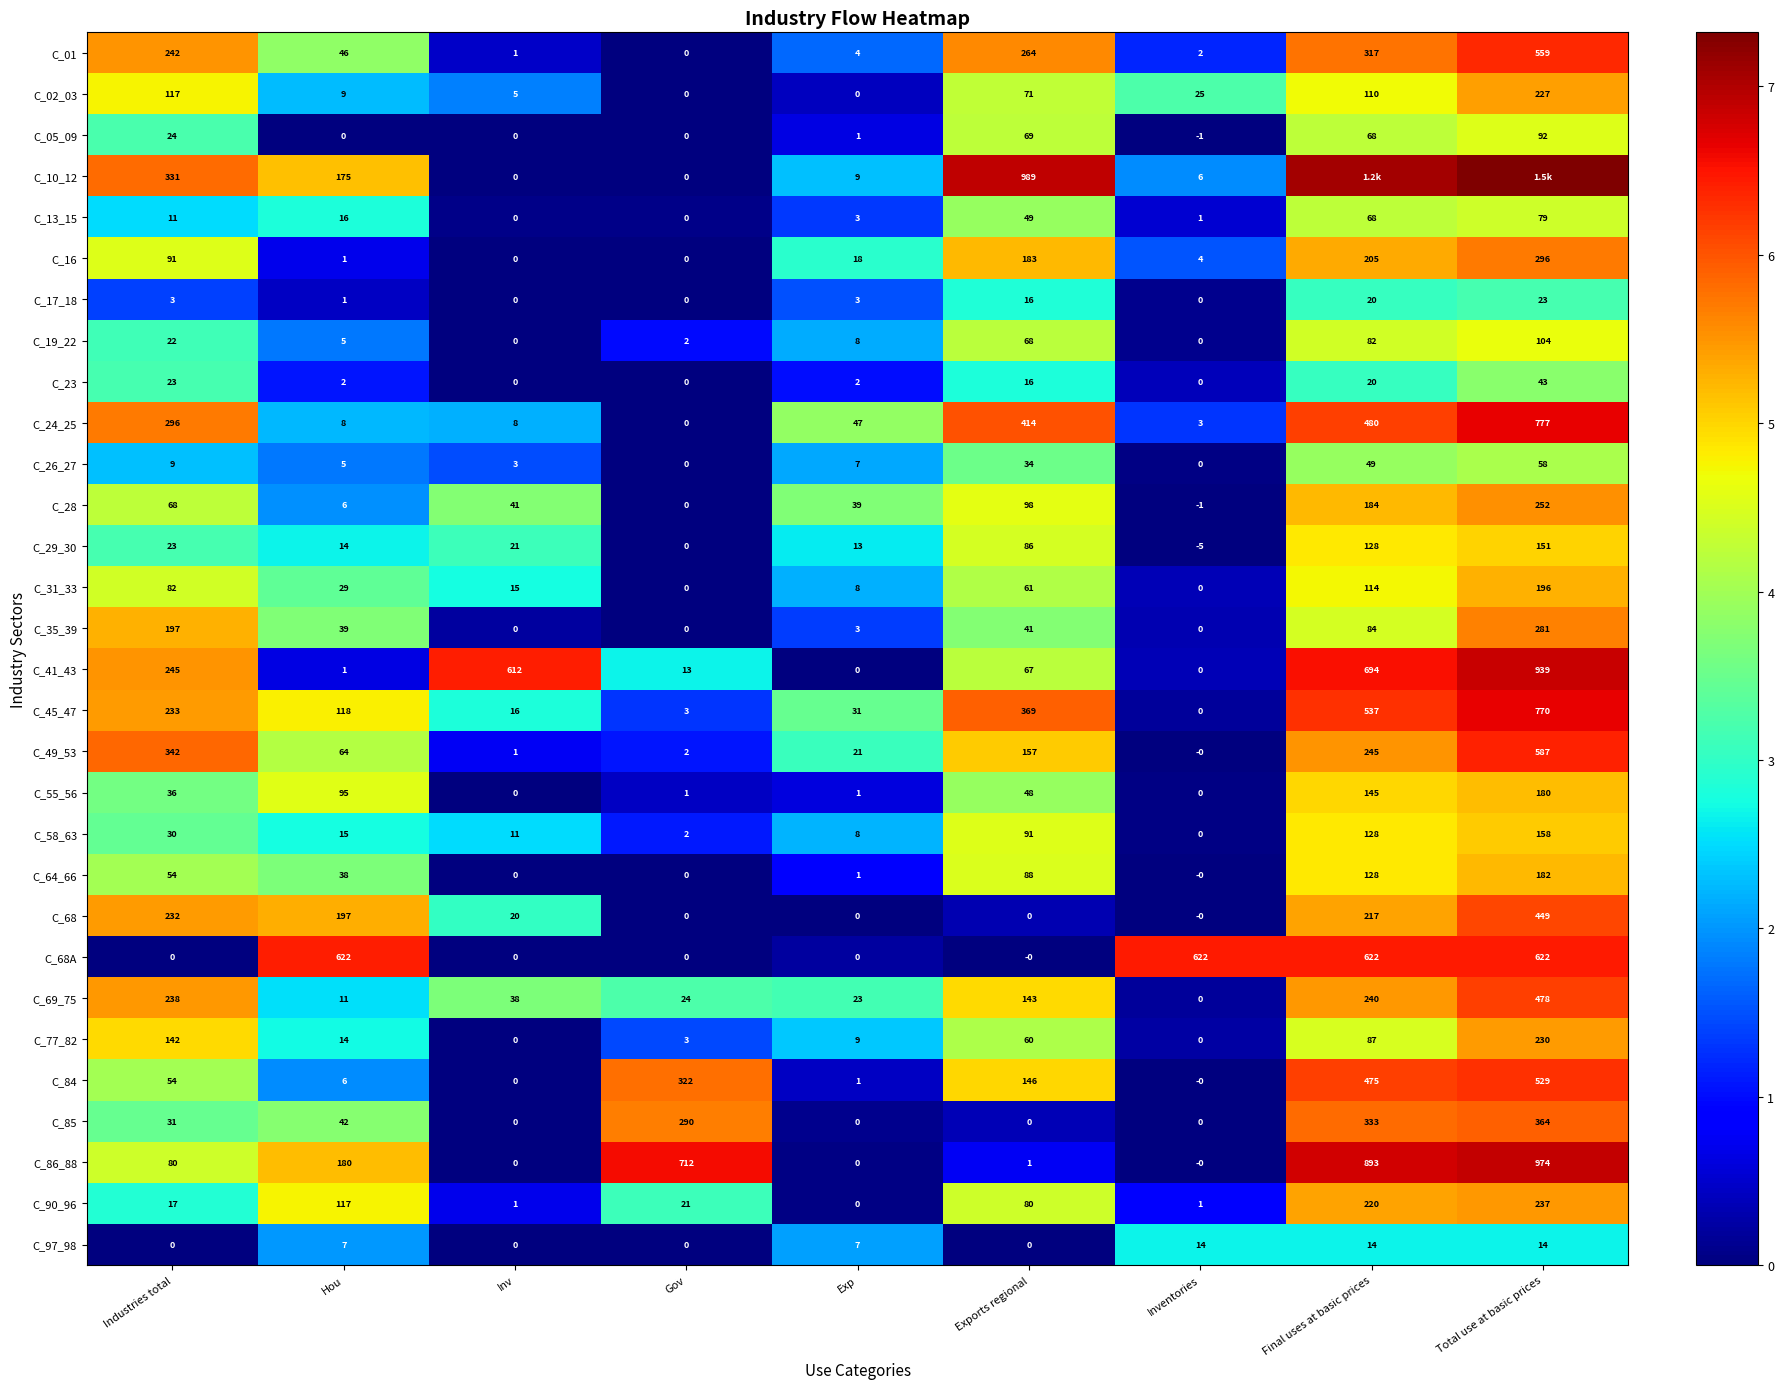

Which has a higher value, Industries total or Inv?

Industries total